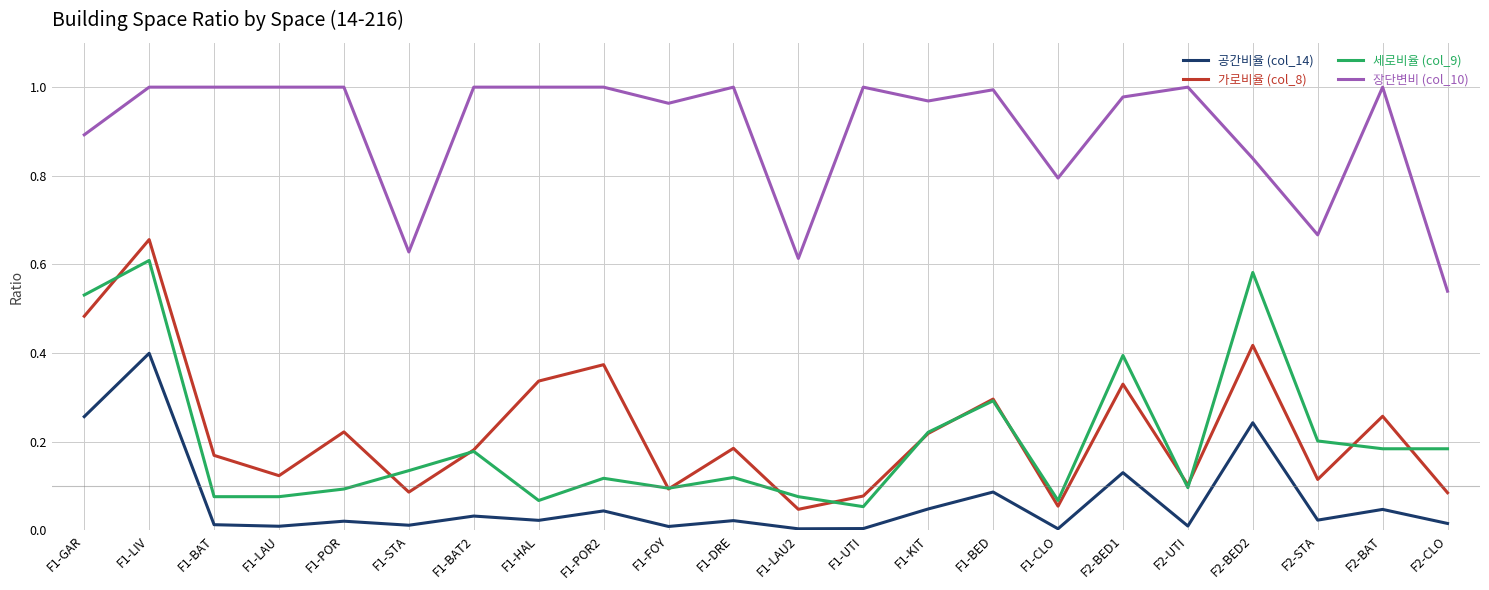

What is the total value across all series at F1-GAR?

2.2